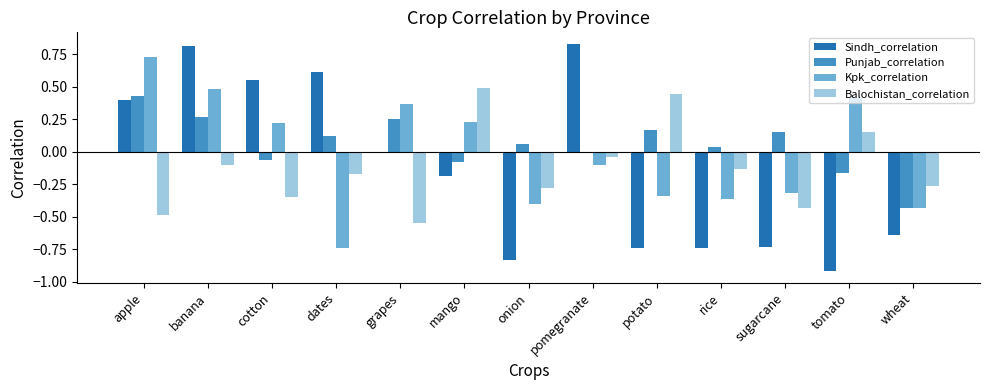

Is the value of Kpk_correlation at potato greater than the value of Balochistan_correlation at dates?

No